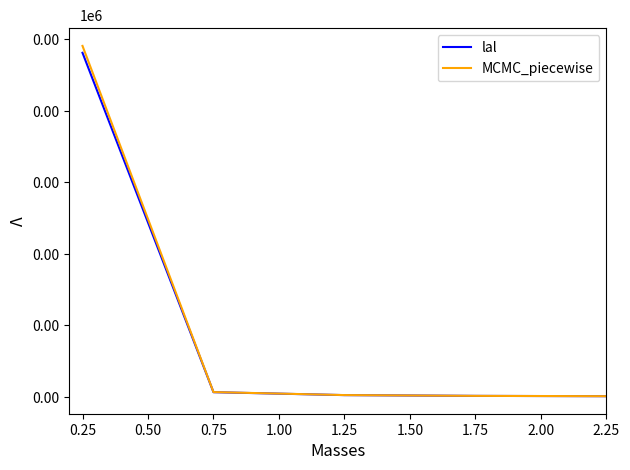

True or false: lal has more than 0 interior local peaks.

False